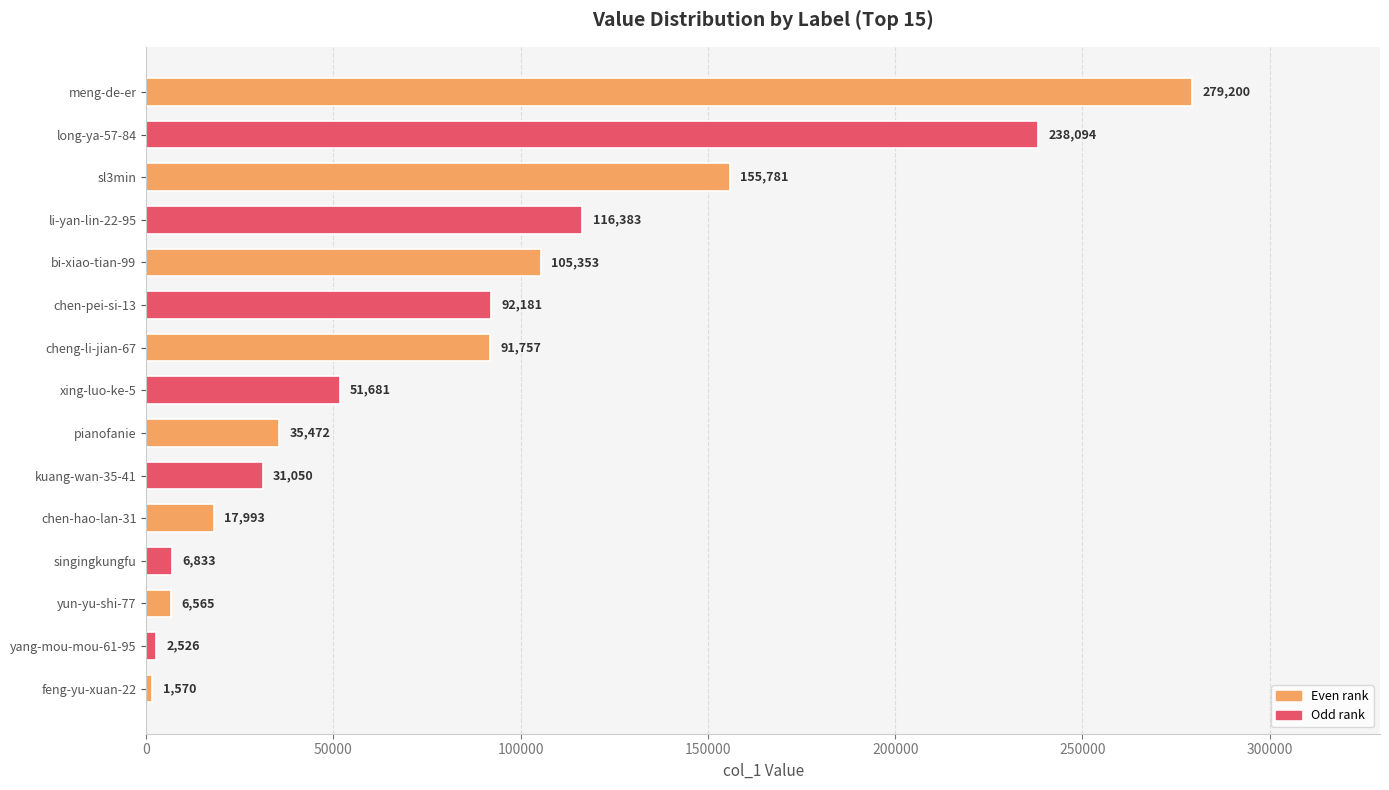

Reading bottom to top, what are all the values shown in this chart?

feng-yu-xuan-22=1570	yang-mou-mou-61-95=2526	yun-yu-shi-77=6565	singingkungfu=6833	chen-hao-lan-31=17993	kuang-wan-35-41=31050	pianofanie=35472	xing-luo-ke-5=51681	cheng-li-jian-67=91757	chen-pei-si-13=92181	bi-xiao-tian-99=105353	li-yan-lin-22-95=116383	sl3min=155781	long-ya-57-84=238094	meng-de-er=279200